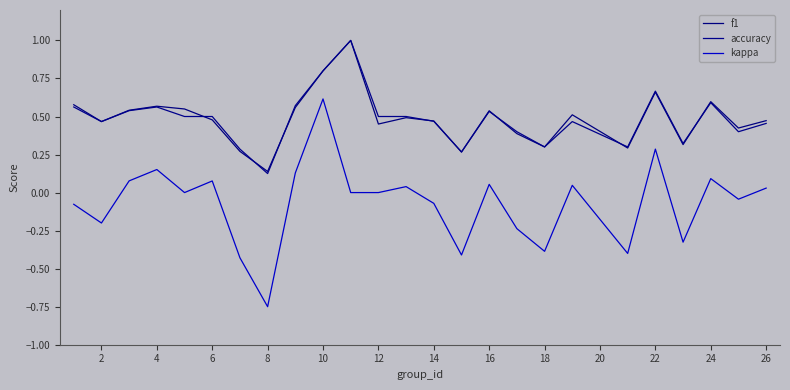

In kappa, how many points are higher than both neighbors (excluding endpoints)?

8